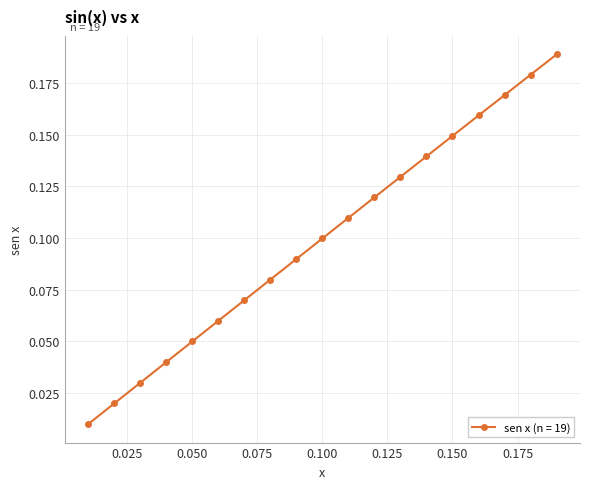

True or false: the data has more than 1 interior local peaks.

False